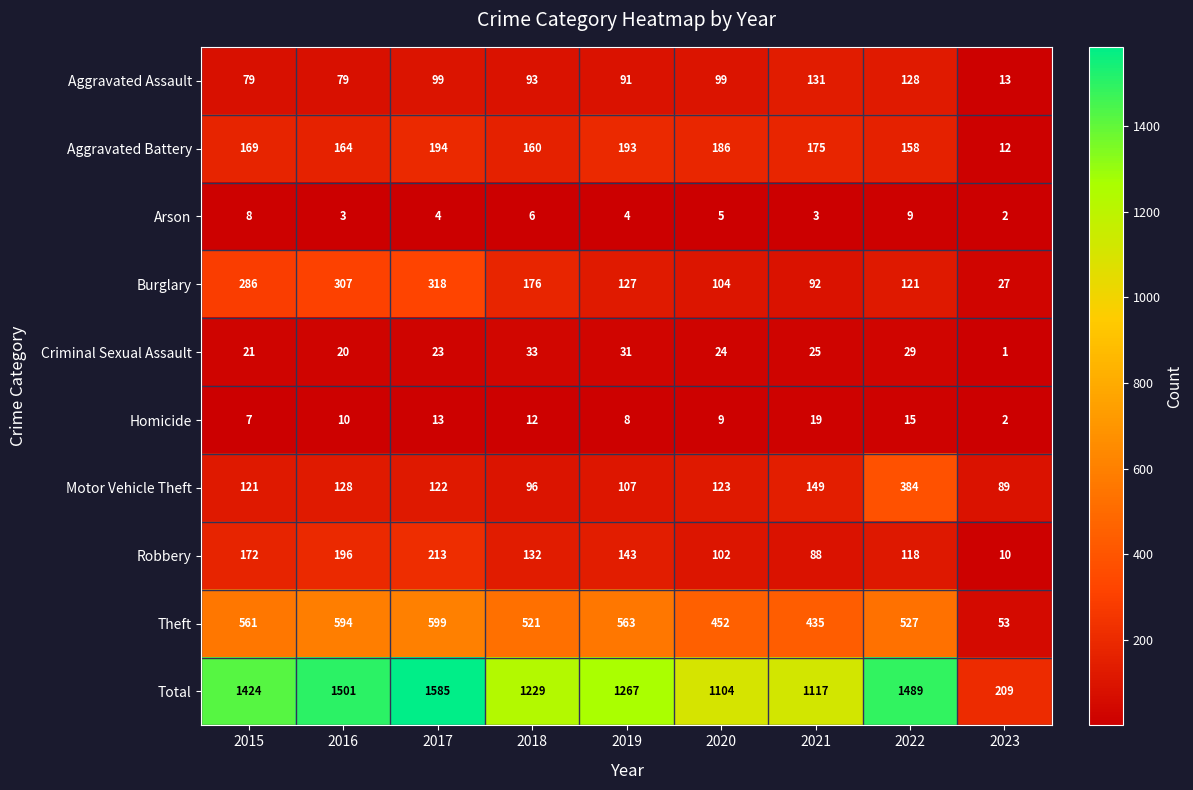

The value of Aggravated Assault at 2017 is 99. True or false?

True